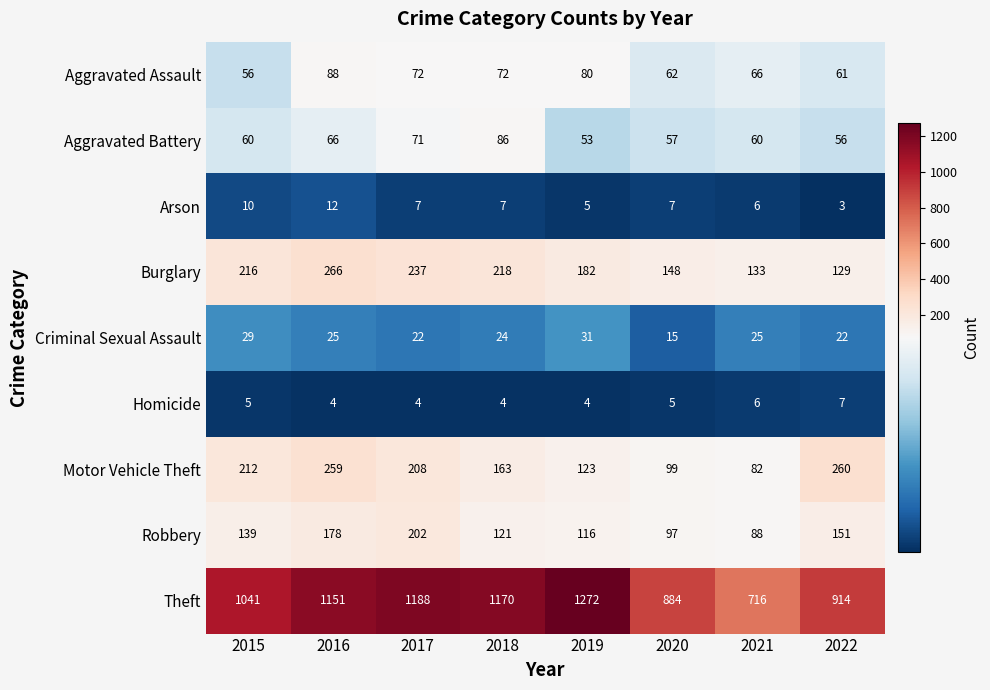

What is the average value of the Theft series?

1042